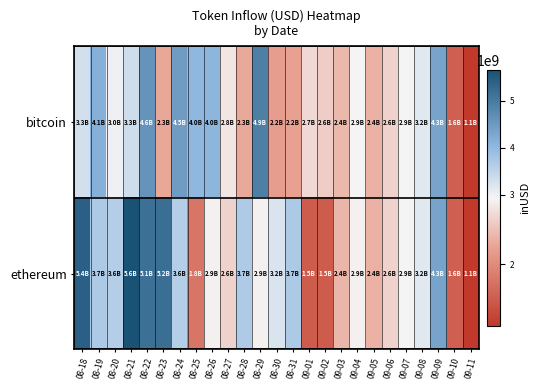

What is the spread (max minus min) of values at 09-01?

1200784076.7